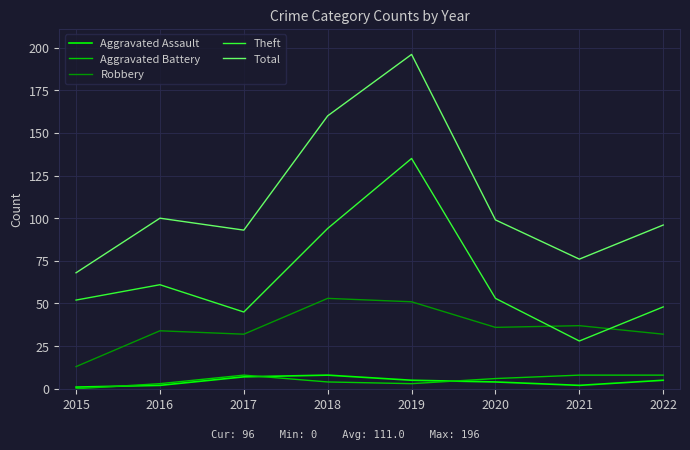

At which category does the chart reach its peak across all series?

2019